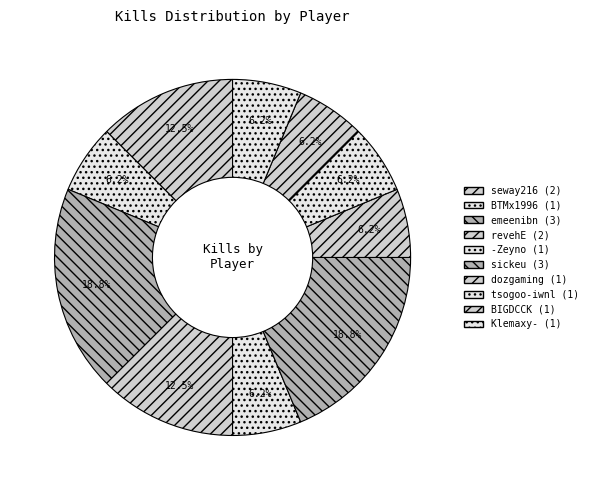

What is the largest slice in the pie chart?

emeenibn